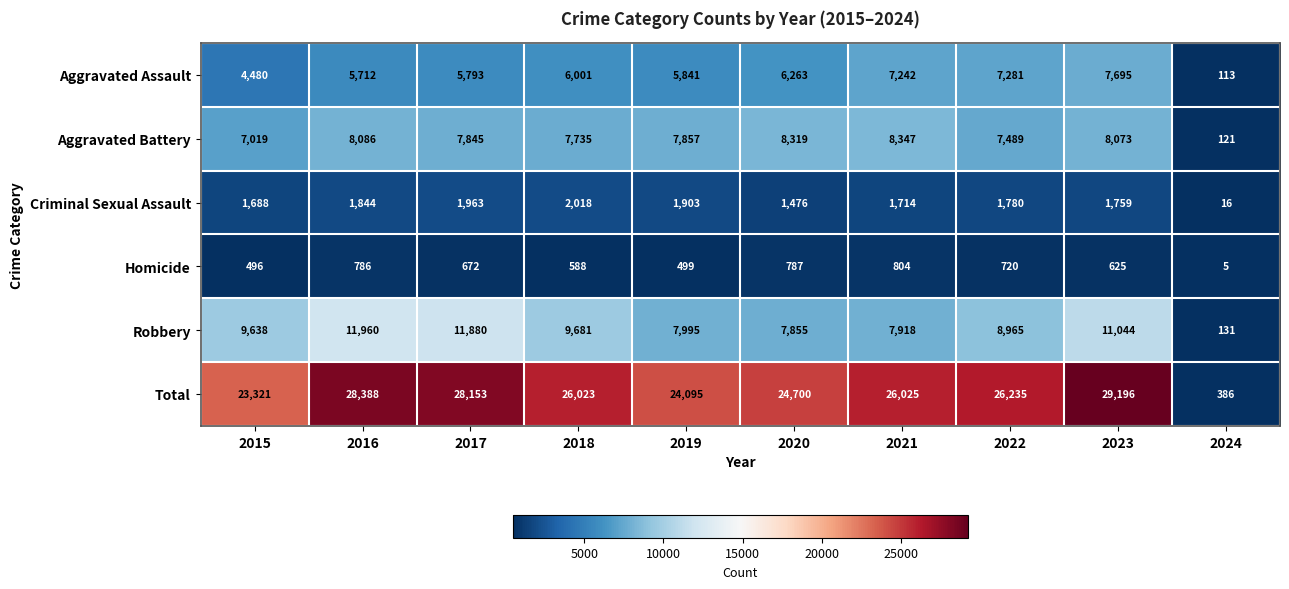

How many series are shown in this chart?

6